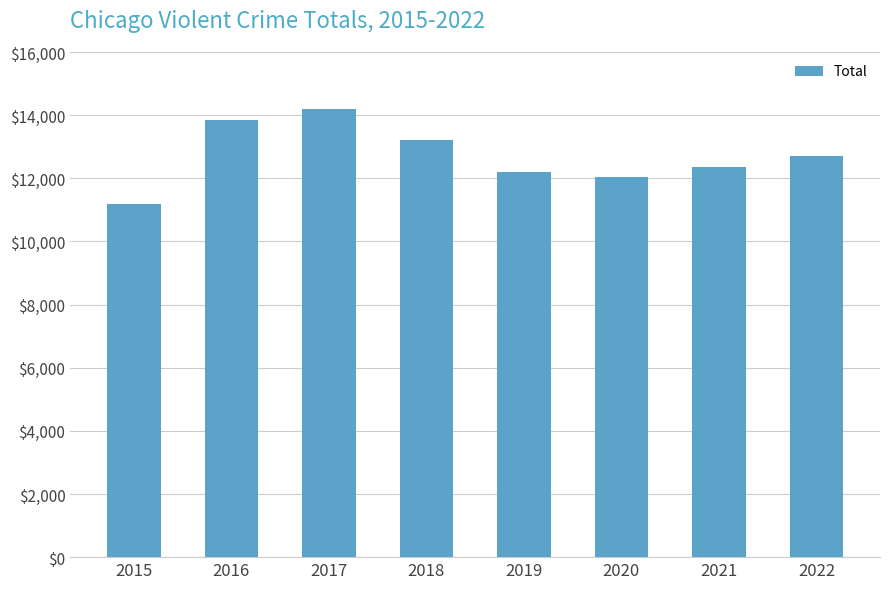

The value at 2015 is 11198. True or false?

True